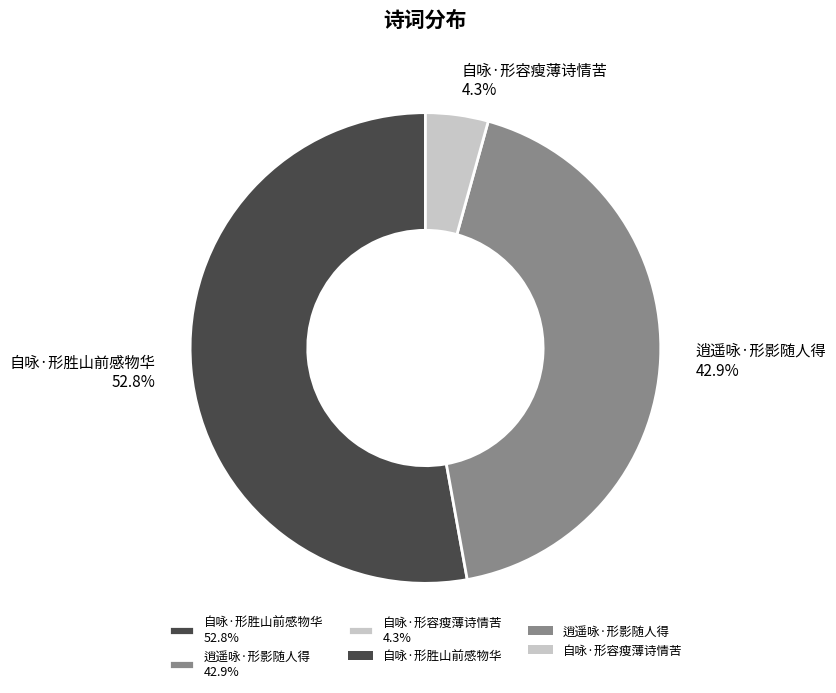

Which category has the biggest portion of the pie?

自咏·形胜山前感物华